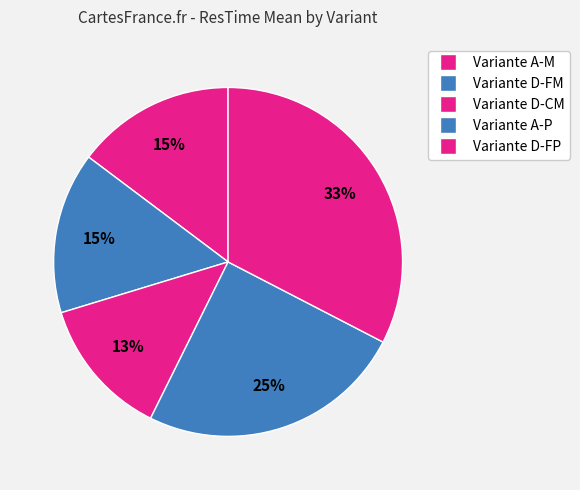

How many segments does this pie chart have?

5